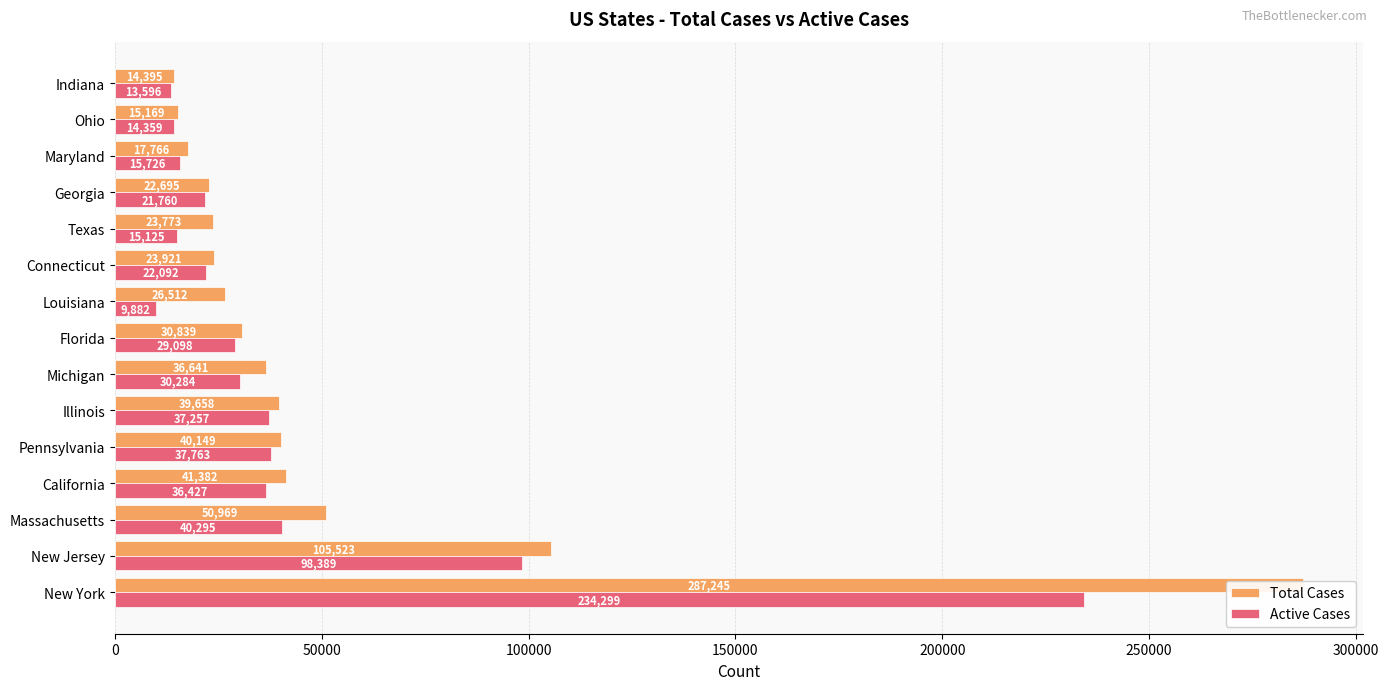

Rank the series by their average value, from lowest to highest.

Active Cases, Total Cases